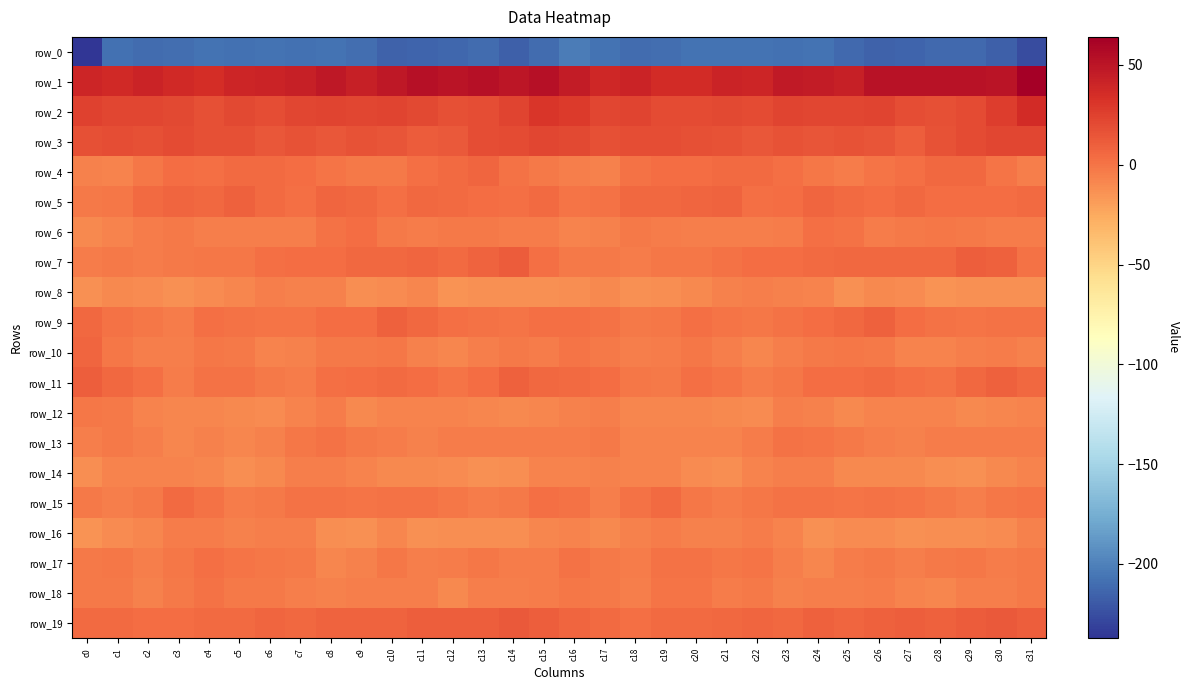

Rank the series at c27 from highest to lowest value.

row_1, row_2, row_3, row_19, row_7, row_5, row_9, row_4, row_11, row_15, row_6, row_17, row_13, row_18, row_10, row_12, row_14, row_8, row_16, row_0